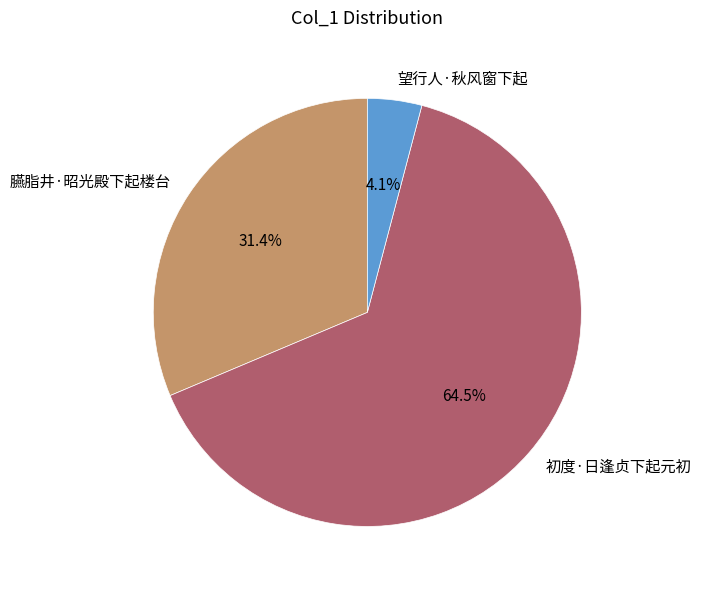

Between 初度·日逢贞下起元初 and 望行人·秋风窗下起, which is larger?

初度·日逢贞下起元初